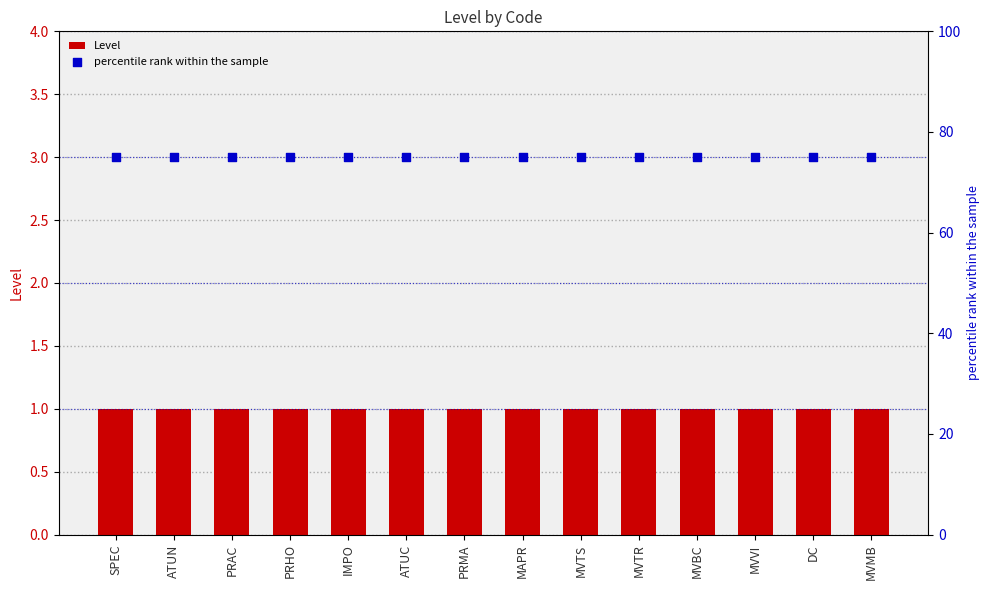

At which category is the sum across all series the highest?

SPEC